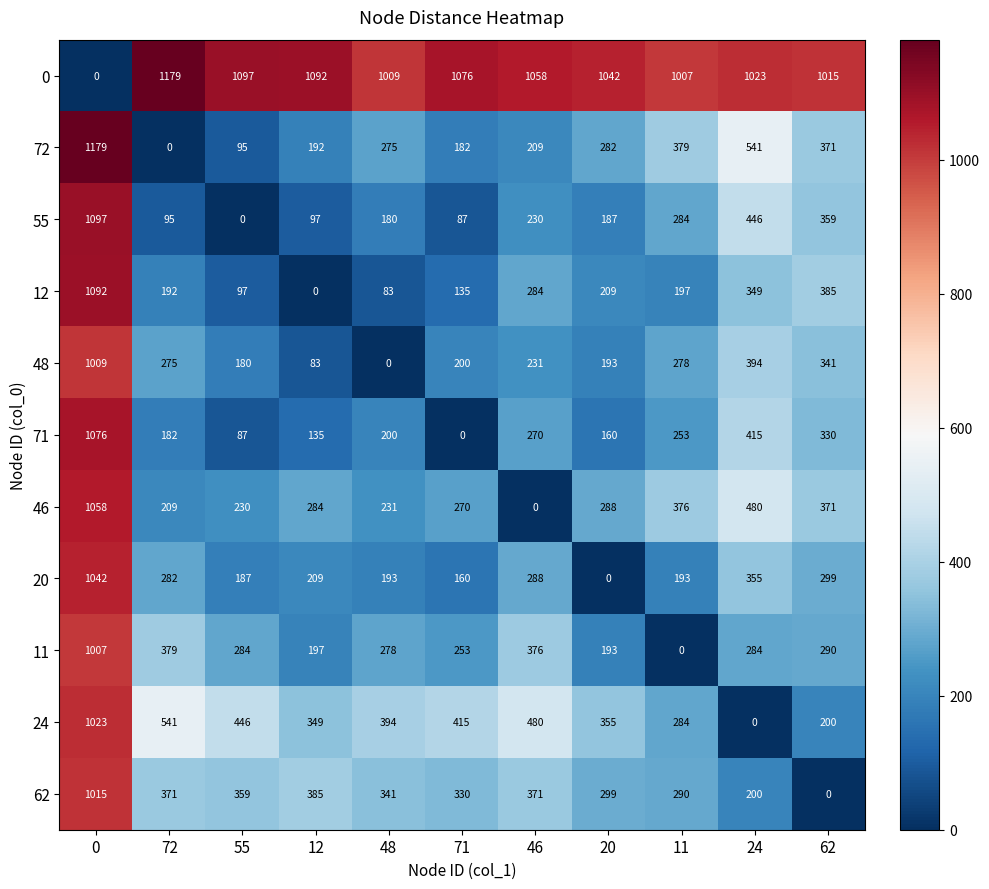

What is the difference between the highest and lowest values at 72?

1179